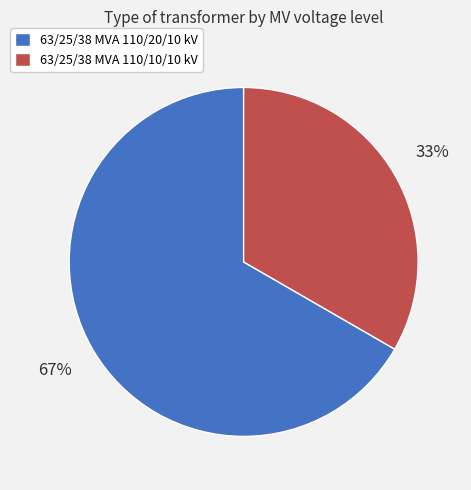

What percentage is the 63/25/38 MVA 110/20/10 kV slice, to the nearest percent?

67%